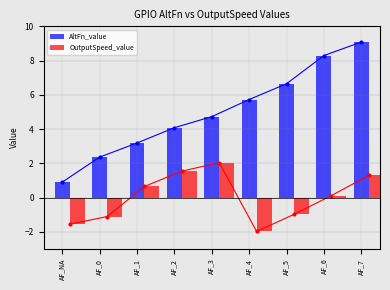

What is the greatest value displayed?

9.1